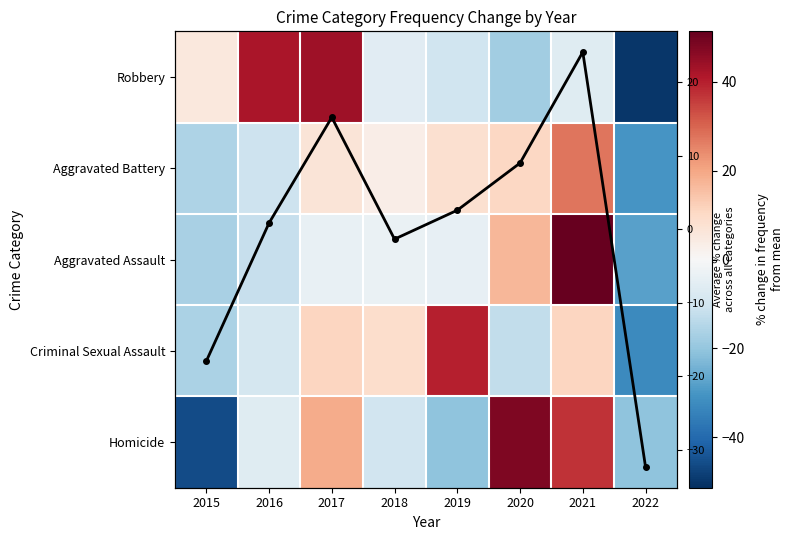

Between 2017 and 2022, which series saw the biggest shift?

Robbery